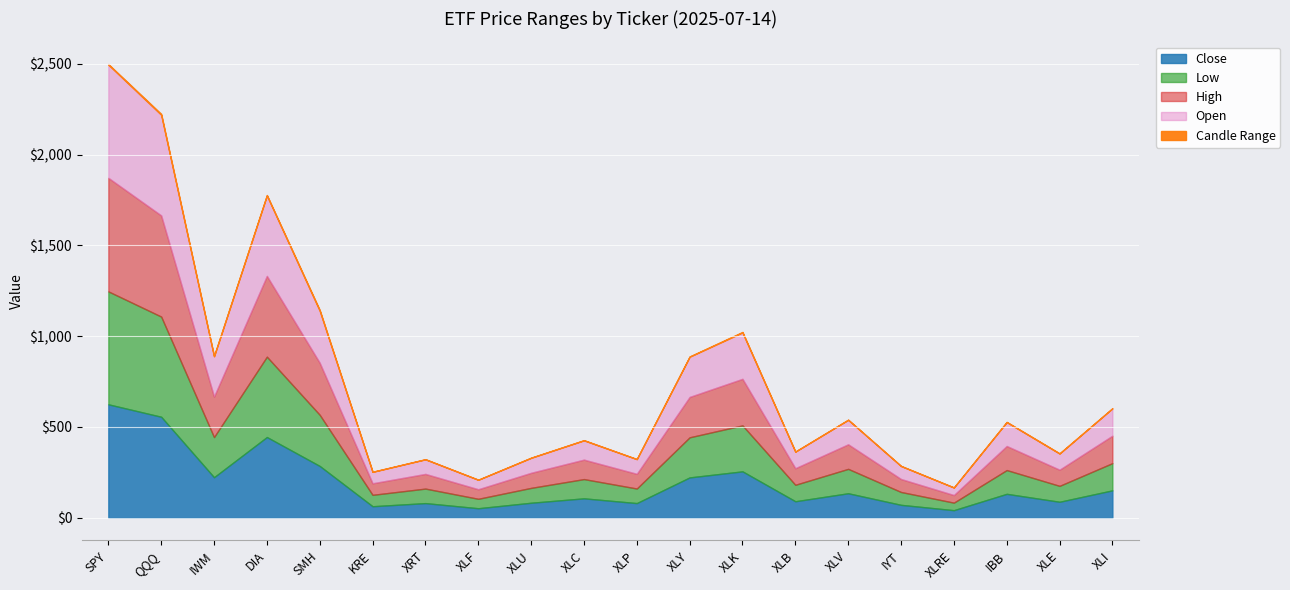

Which series has the largest range (max minus min)?

High